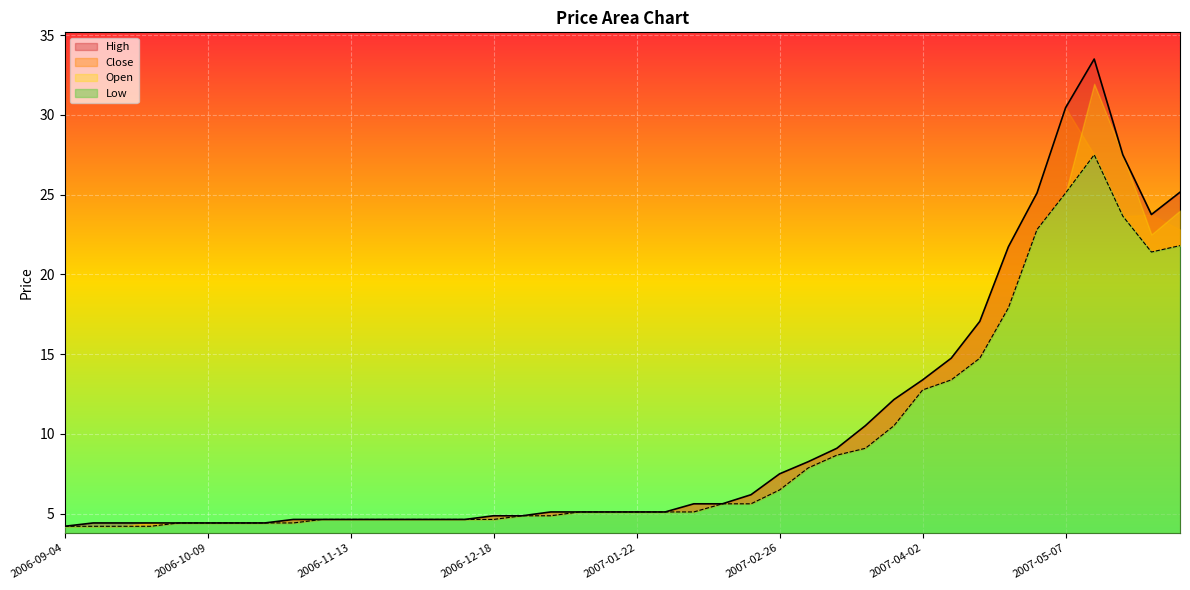

In Open, how many points are higher than both neighbors (excluding endpoints)?

1